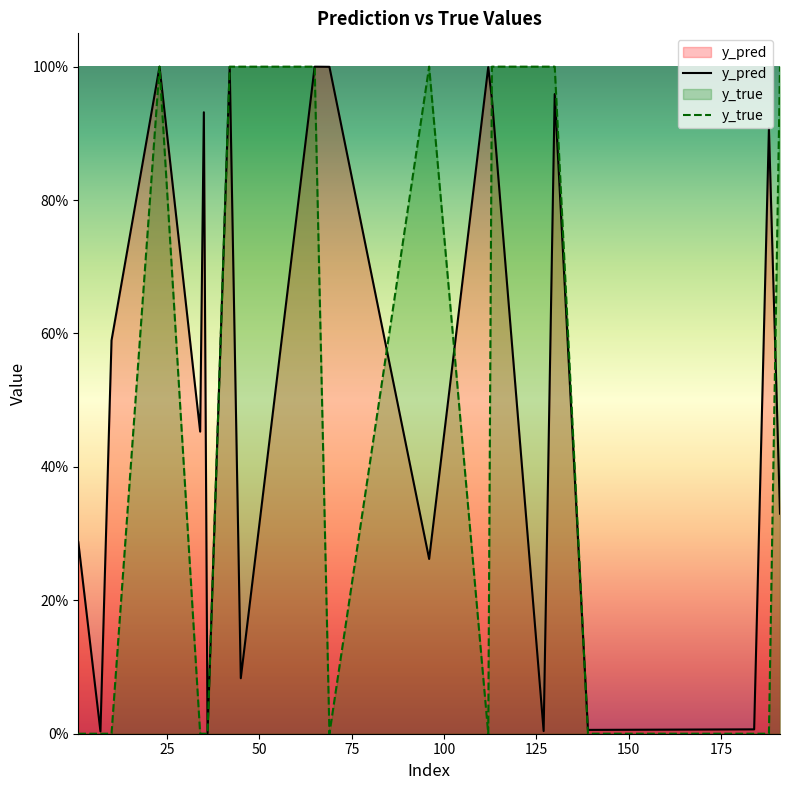

Count the number of categories in the chart.

20